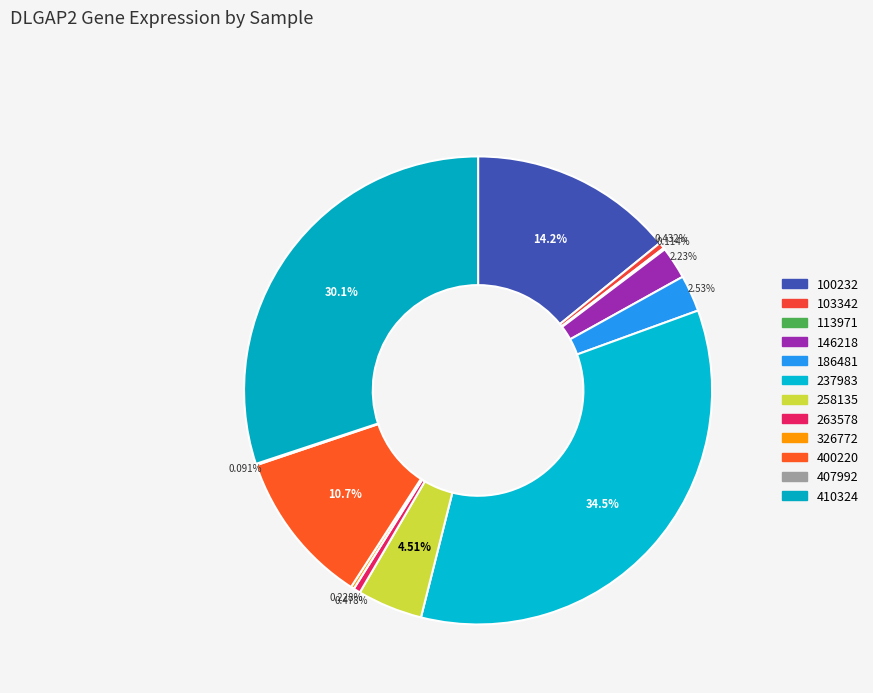

What percentage do 407992 and 410324 together represent?

30.2%